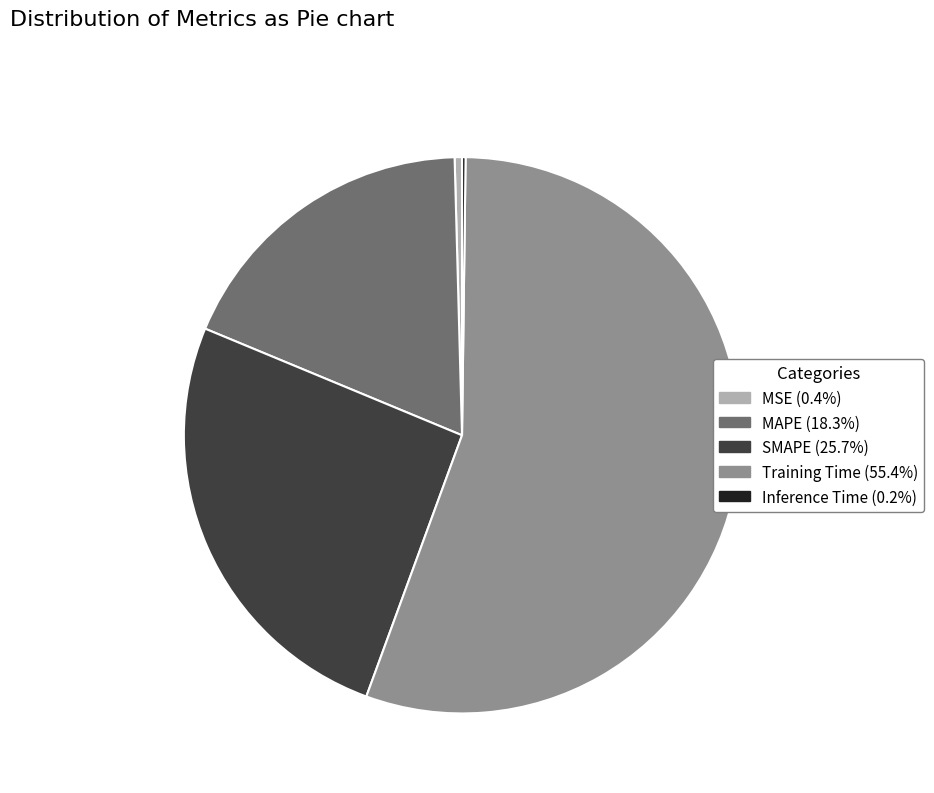

Approximately how many times larger is the value at MAPE compared to Training Time?

0.3